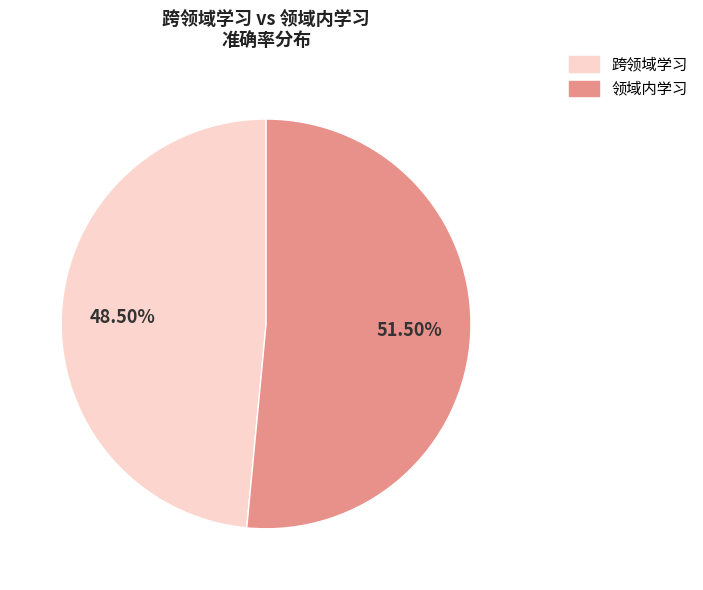

Is there any slice that represents more than half of the pie?

Yes